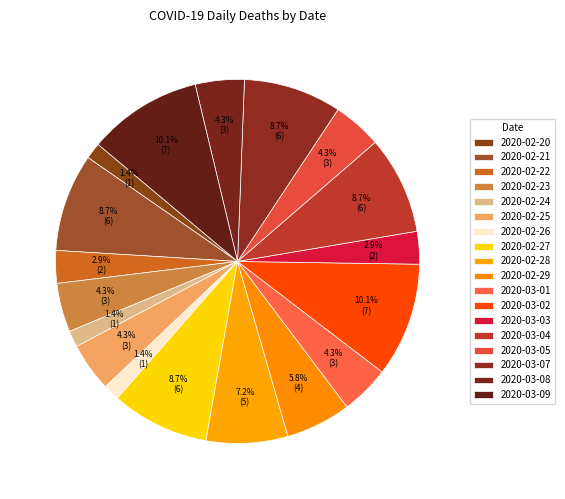

How many segments does this pie chart have?

18